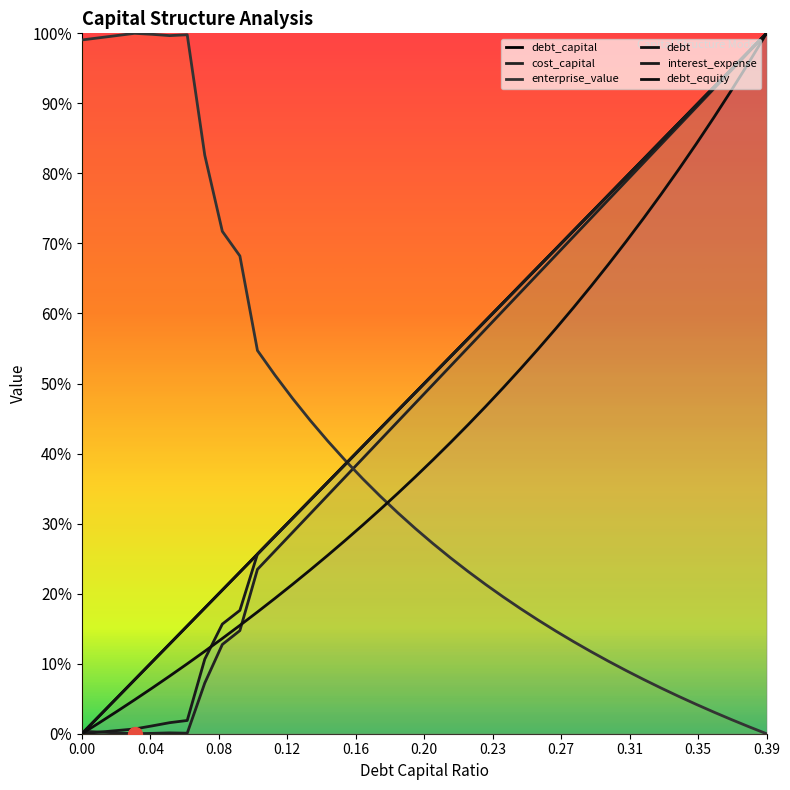

What is the approximate value of debt_capital at 0.27?

0.7